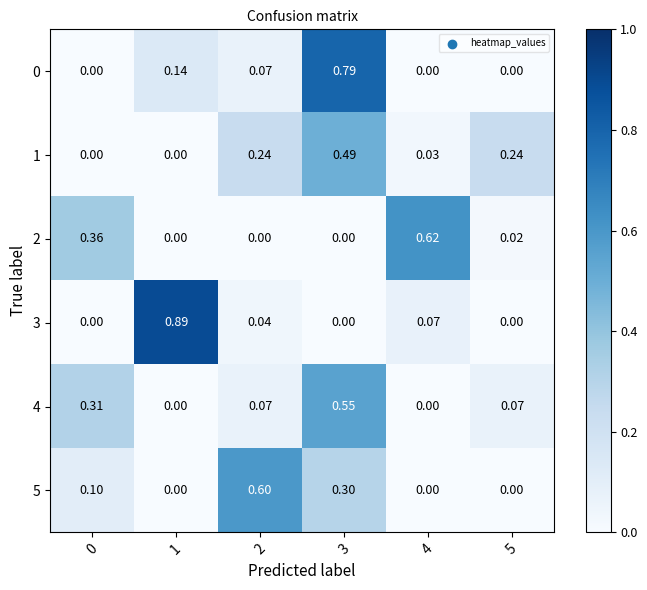

Is the value of 0 at 3 greater than the value of 2 at 0?

Yes